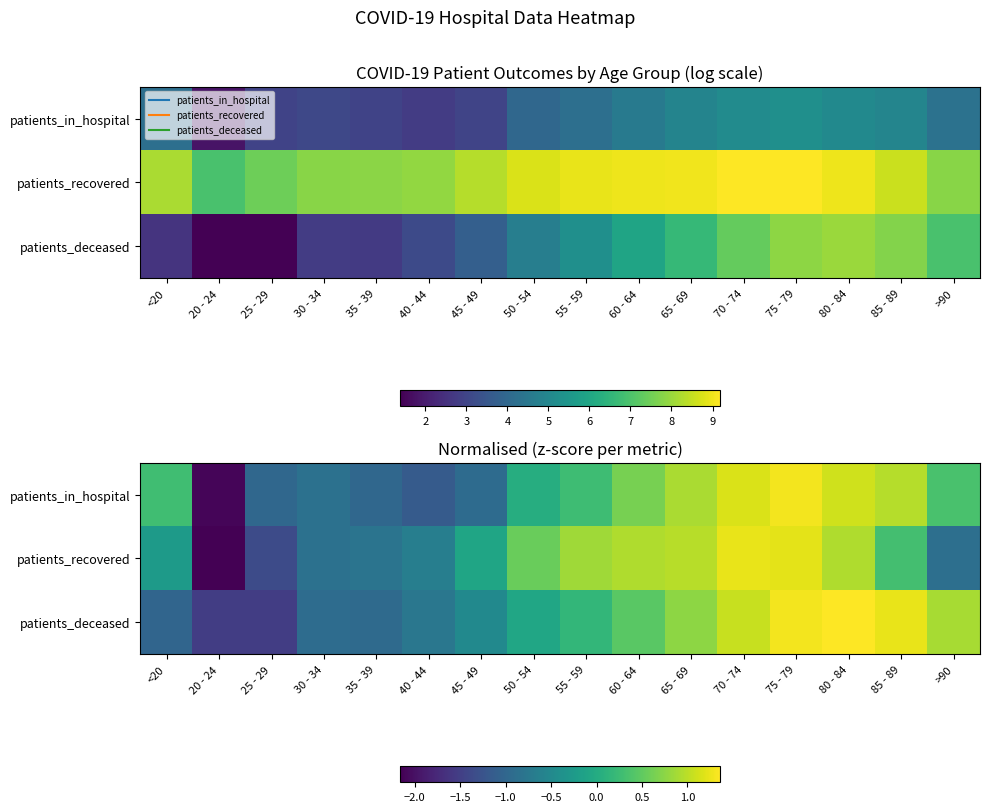

Which label corresponds to the largest value in the chart?

80 - 84